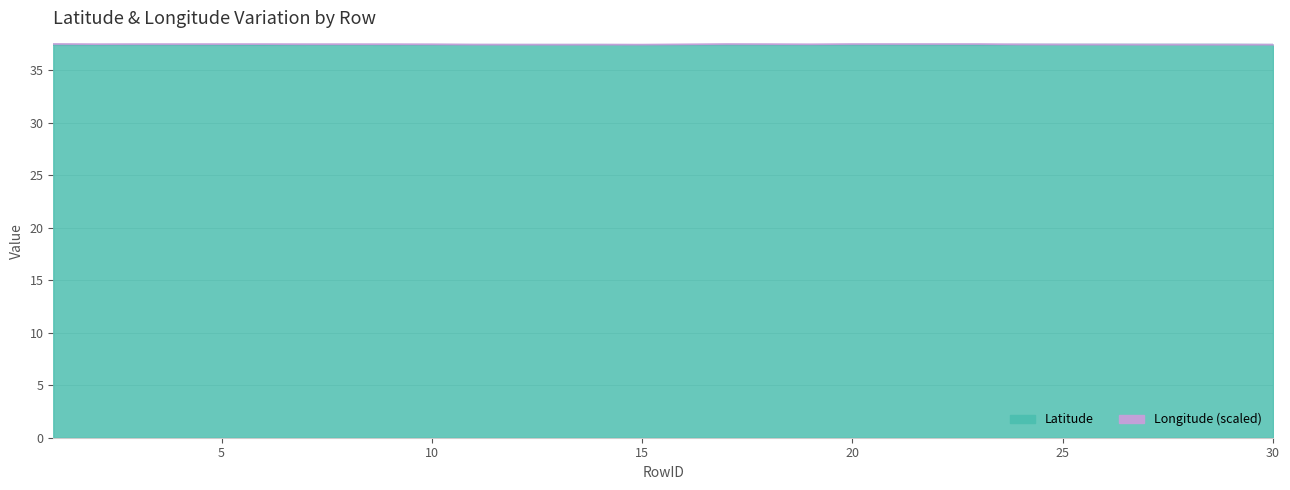

How many Longitude values are between 37 and 38?

29